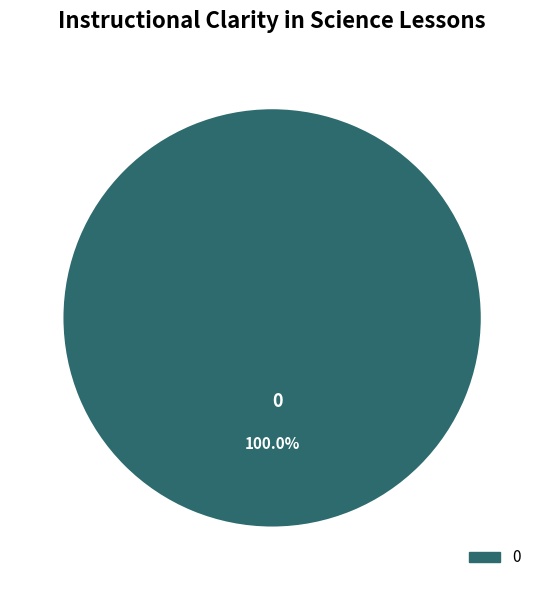

Is 0 the majority of the pie?

Yes